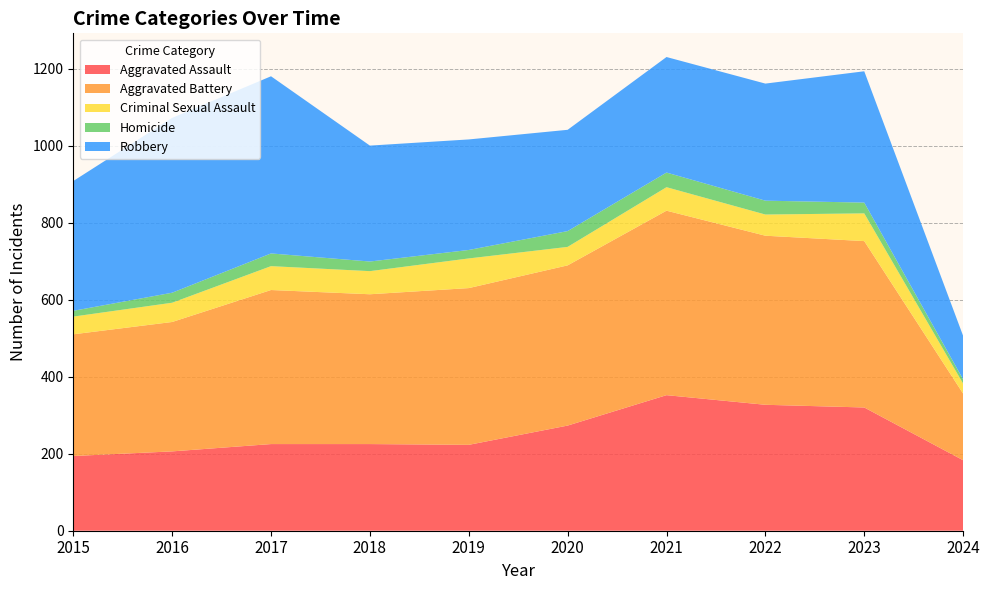

Reading left to right, list all the values displayed in this chart.

Aggravated Assault: 194	206	225	225	223	273	352	327	320	183
Aggravated Battery: 316	336	400	389	407	416	479	439	432	173
Criminal Sexual Assault: 46	50	62	60	77	48	61	55	72	26
Homicide: 15	26	33	25	22	41	38	36	28	11
Robbery: 337	454	460	301	287	263	300	304	341	113